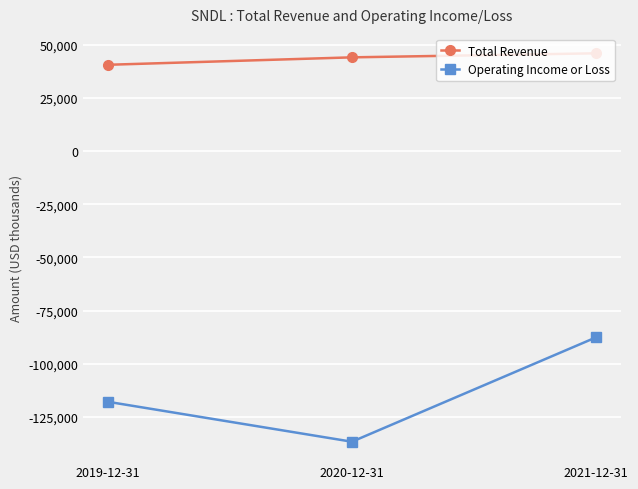

How many data points does each series have?

3